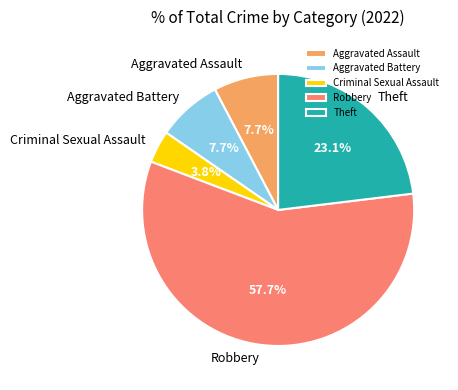

To the nearest percent, what percentage of the pie is Aggravated Assault?

8%